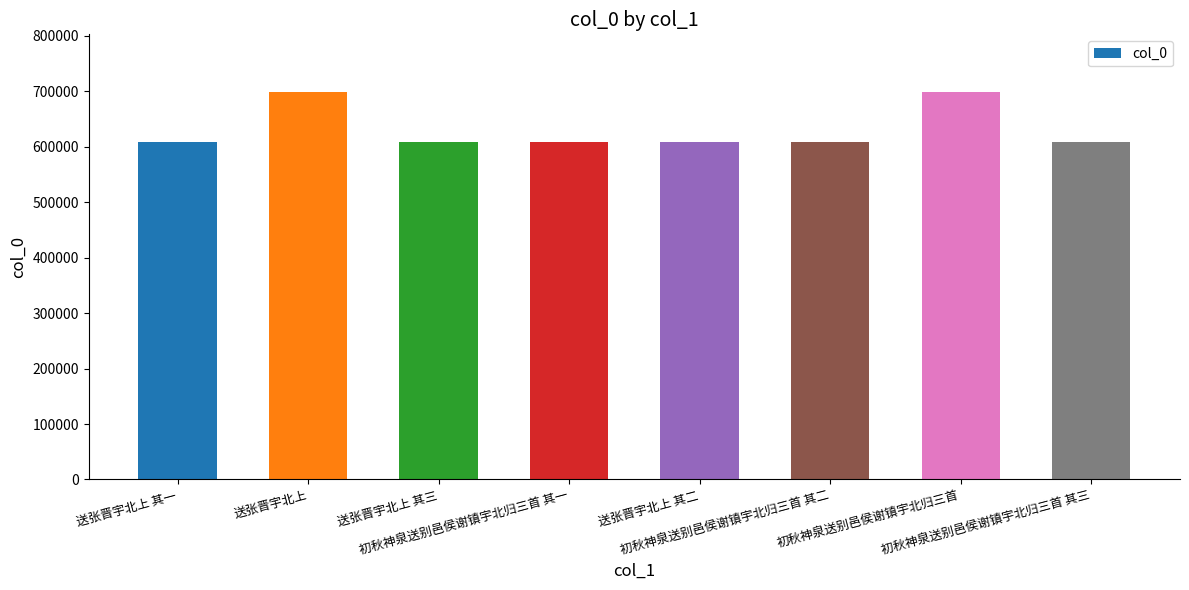

Between 初秋神泉送别邑侯谢镇宇北归三首 and 初秋神泉送别邑侯谢镇宇北归三首 其三, which is larger?

初秋神泉送别邑侯谢镇宇北归三首